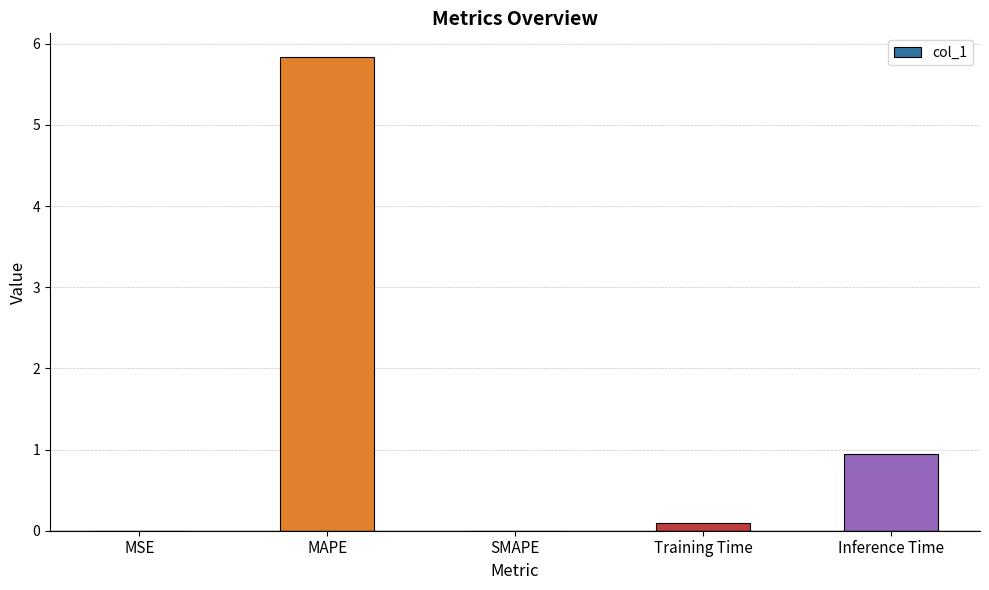

At which label is the value closest to 2?

Inference Time